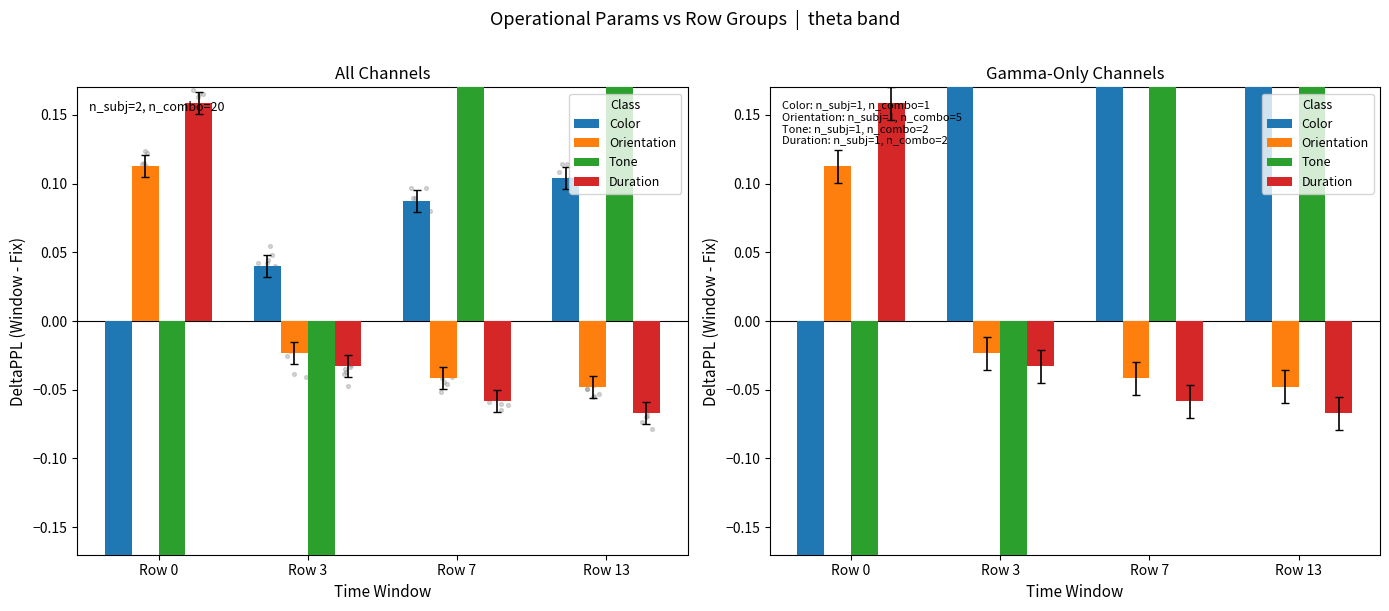

At which category is the sum across all series the highest?

Row 13